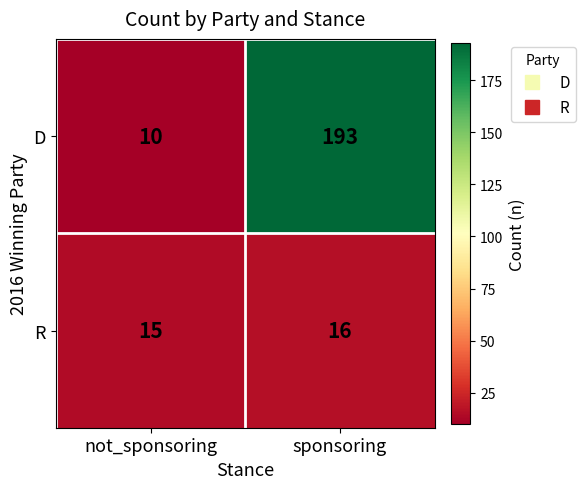

At which category does the chart reach its minimum across all series?

not_sponsoring